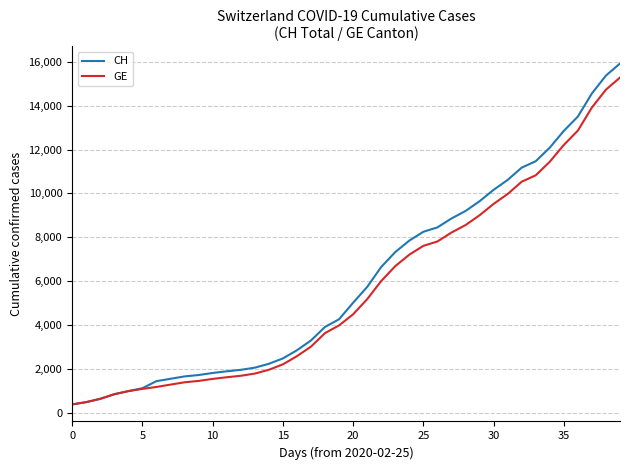

What is the greatest value displayed?

15926